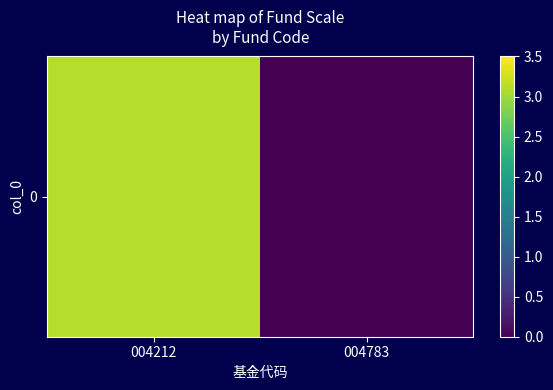

Is it true that the value at 004783 is 0.0?

True